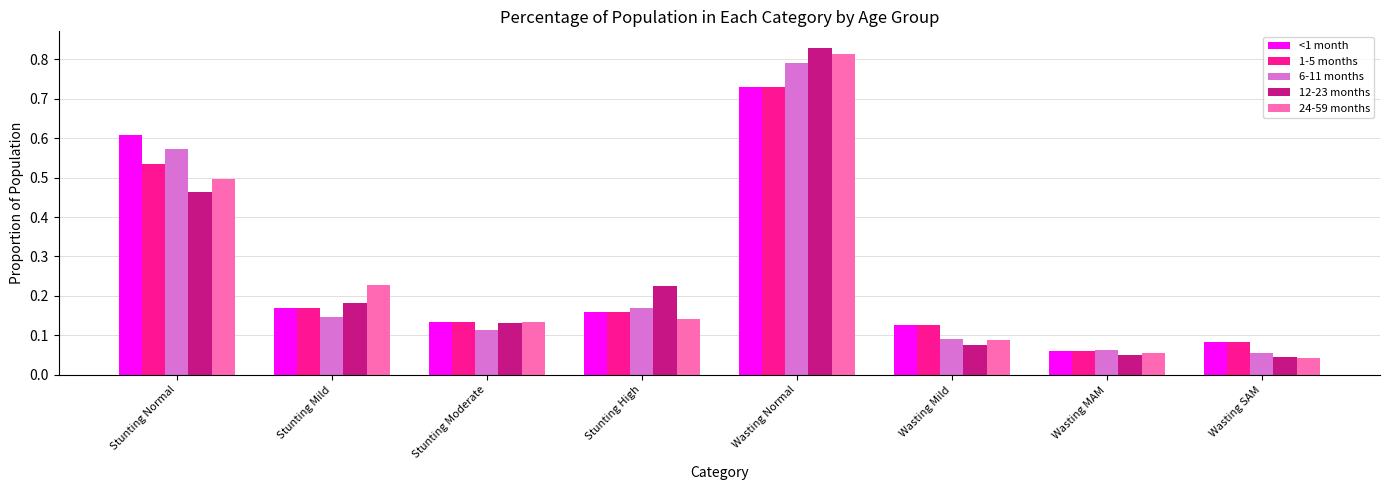

At how many categories does at least one series exceed 0?

8